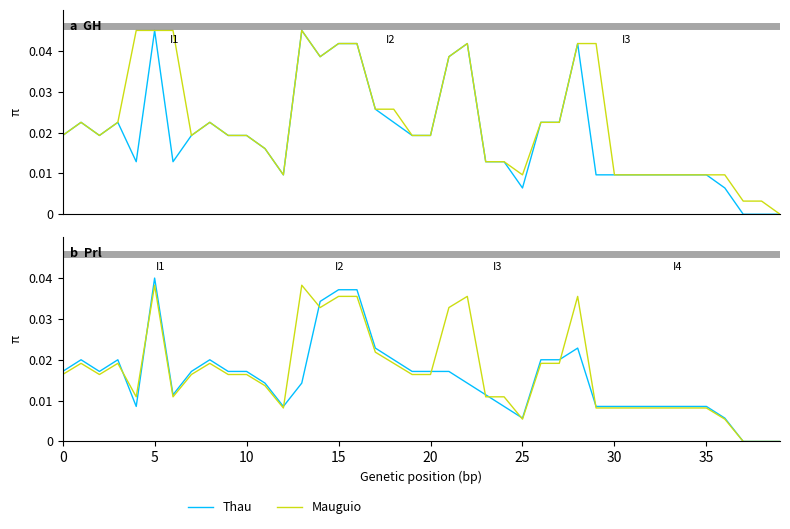

How many positive values does the open series have?

37